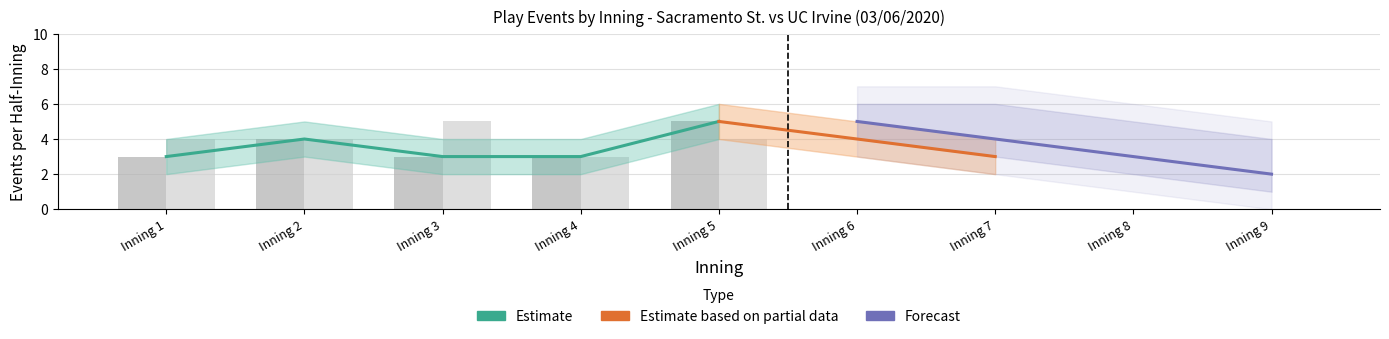

Count the number of categories in the chart.

9